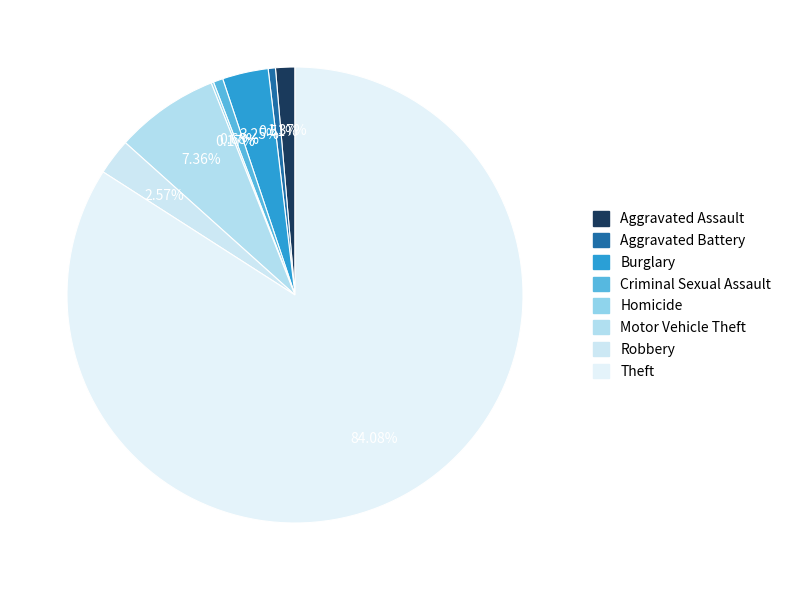

What percentage is the Motor Vehicle Theft slice, to the nearest percent?

7%